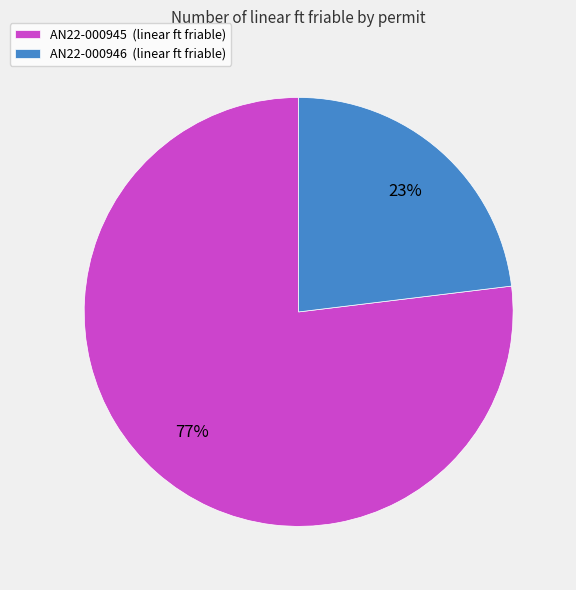

Which category has the biggest portion of the pie?

AN22-000945